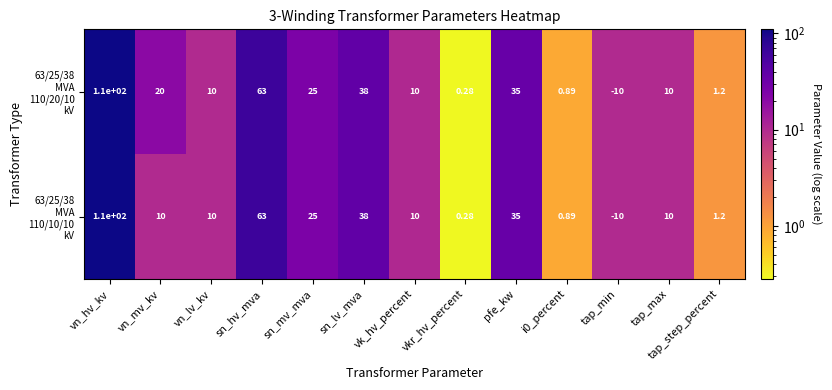

At which category is the sum across all series the highest?

vn_hv_kv